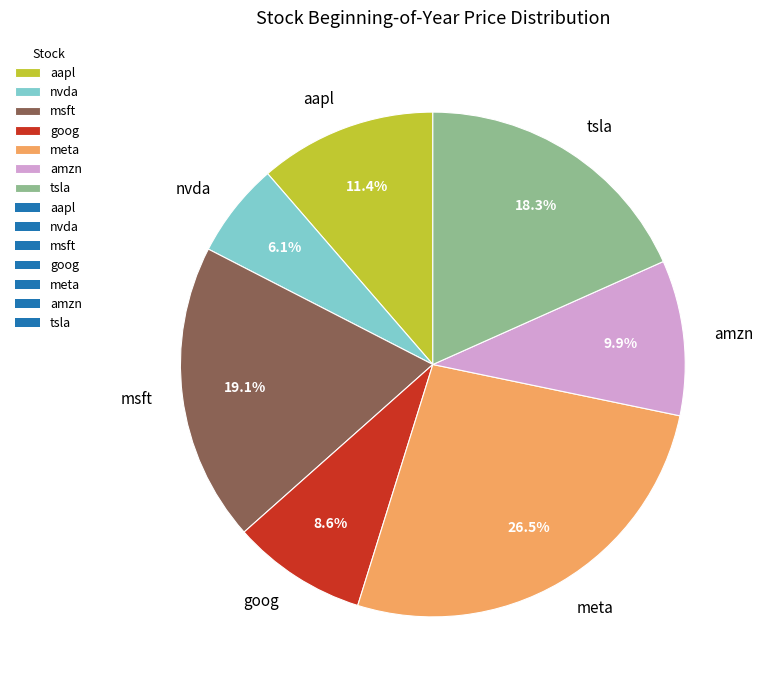

What percentage is NOT represented by tsla?

81.7%